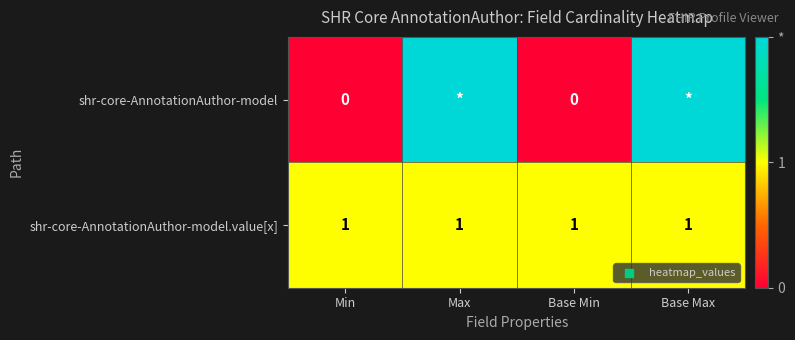

True or false: shr-core-AnnotationAuthor-model.value[x] has a value of 1 at Base Min.

True